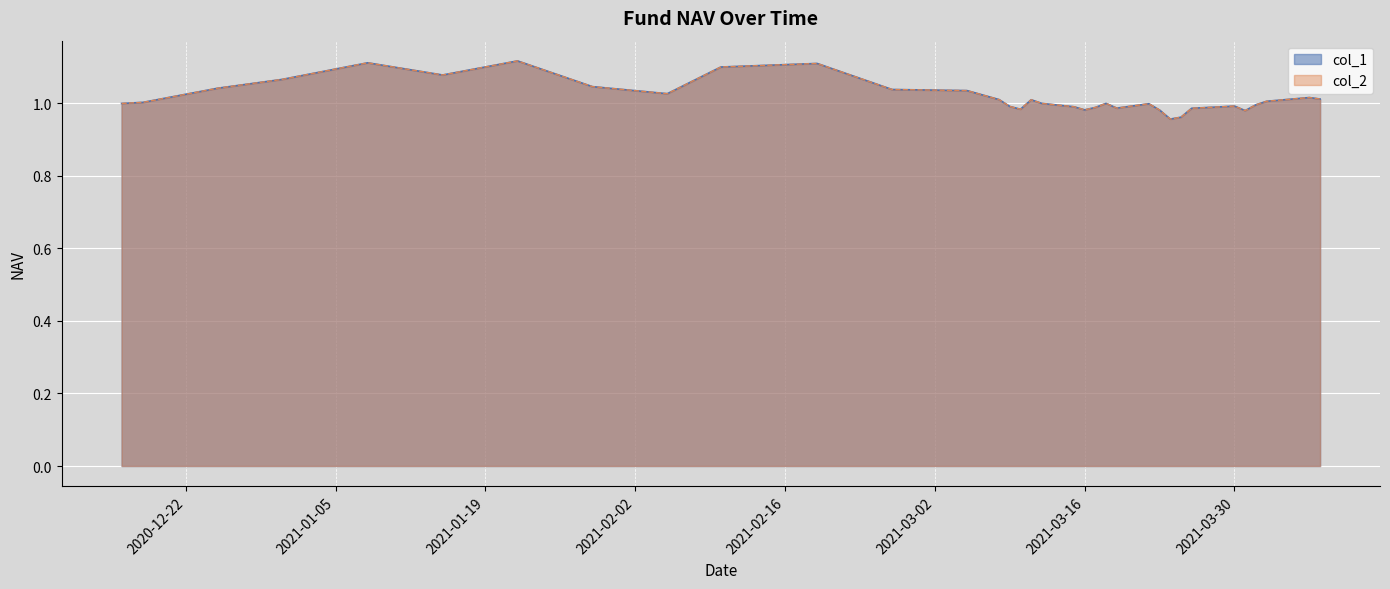

In col_1, how many points are higher than both neighbors (excluding endpoints)?

8